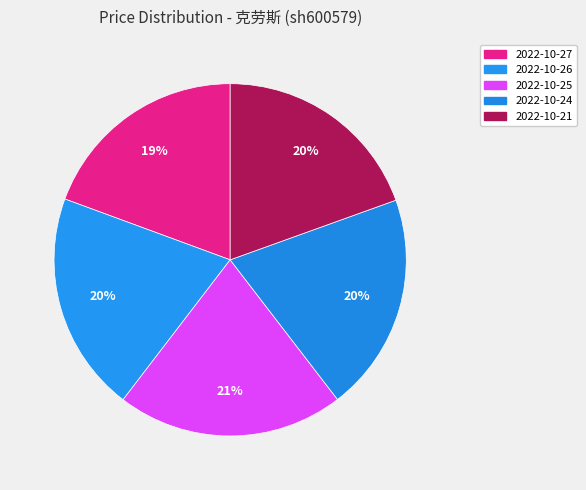

How many slices are in this pie chart?

5